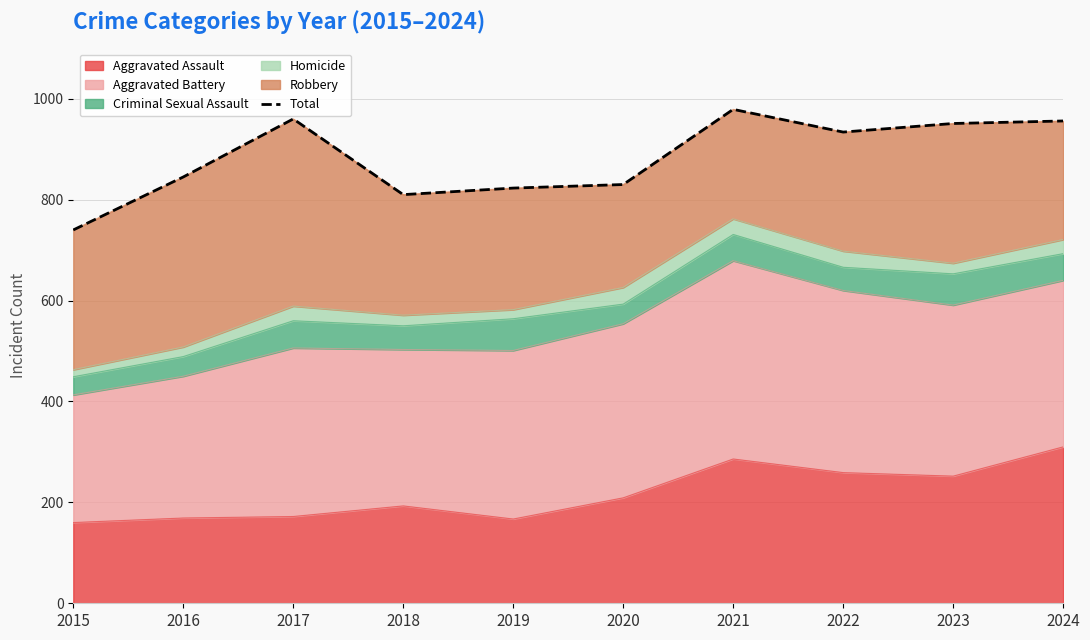

What is the value of the 2nd point from the left?

845